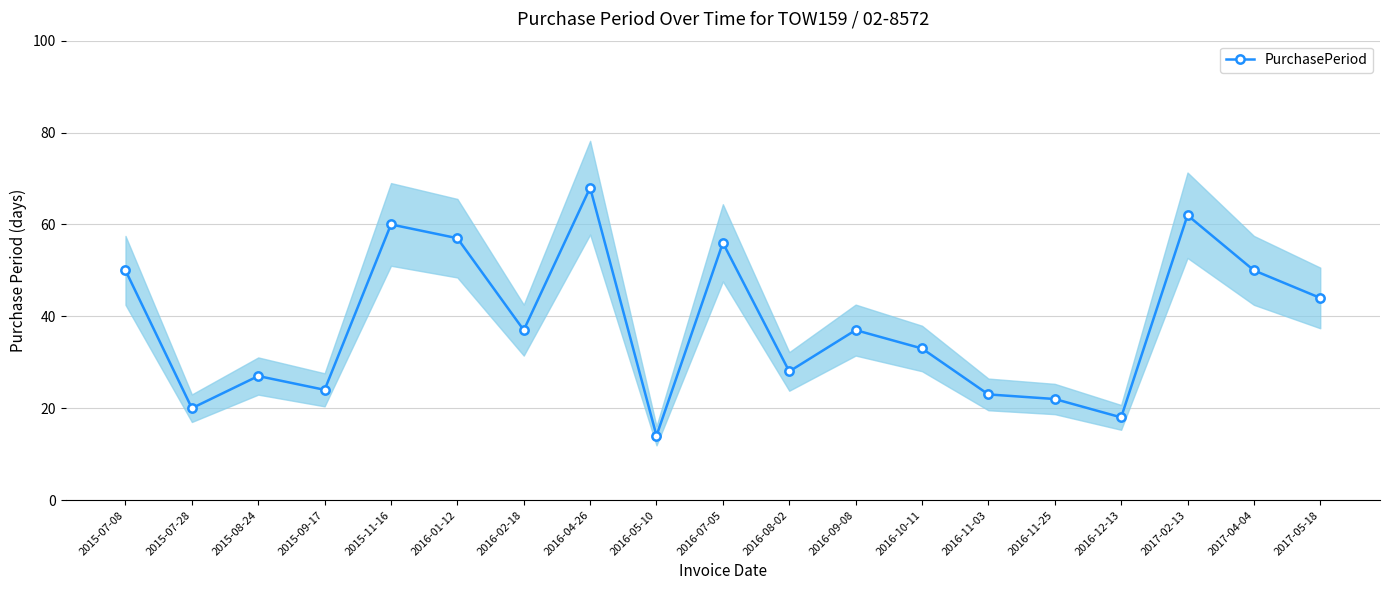

Rank the categories by value from highest to lowest.

2016-04-26, 2017-02-13, 2015-11-16, 2016-01-12, 2016-07-05, 2015-07-08, 2017-04-04, 2017-05-18, 2016-02-18, 2016-09-08, 2016-10-11, 2016-08-02, 2015-08-24, 2015-09-17, 2016-11-03, 2016-11-25, 2015-07-28, 2016-12-13, 2016-05-10